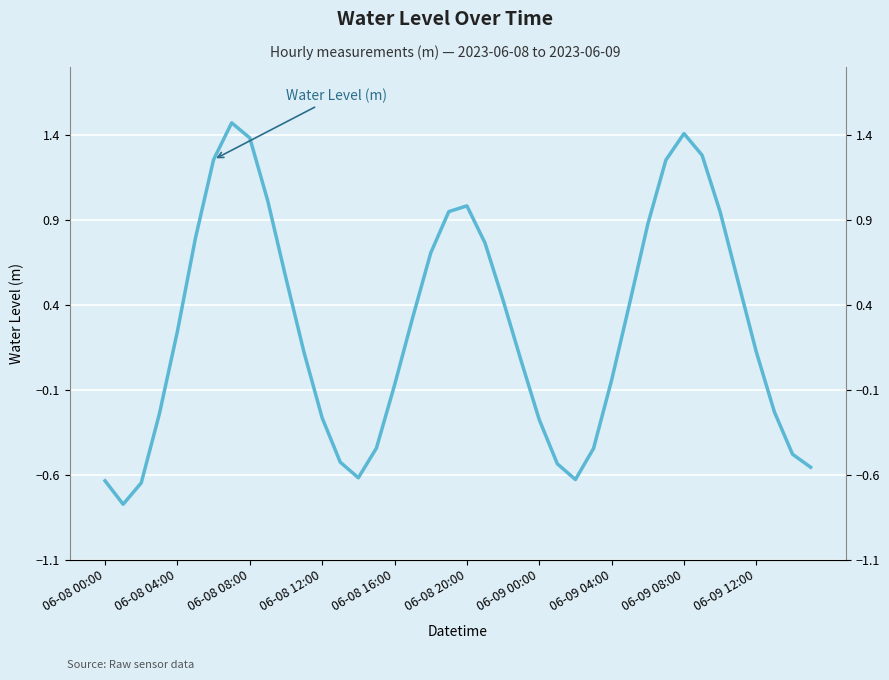

Read the value at 23.

0.1